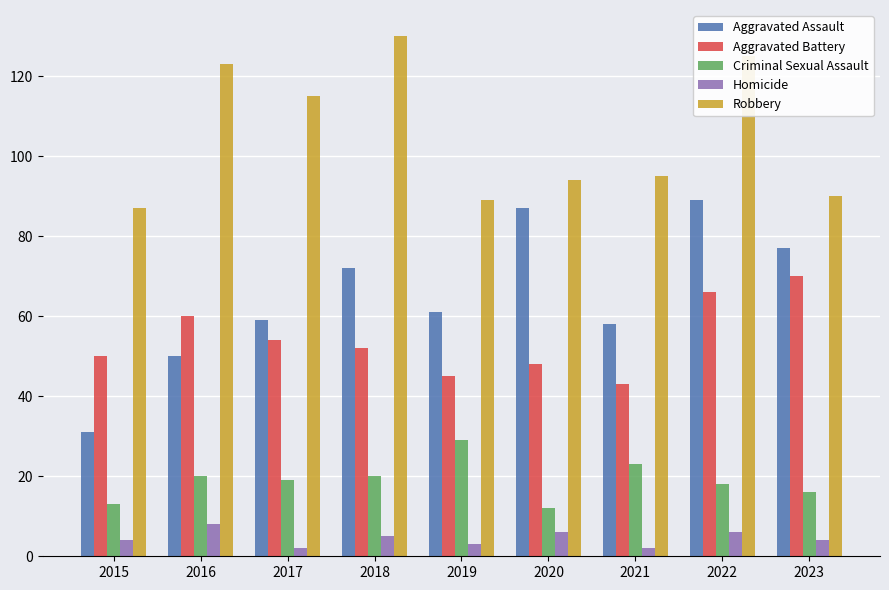

What is the value of the Aggravated Battery bar at the 9th from the left?

70